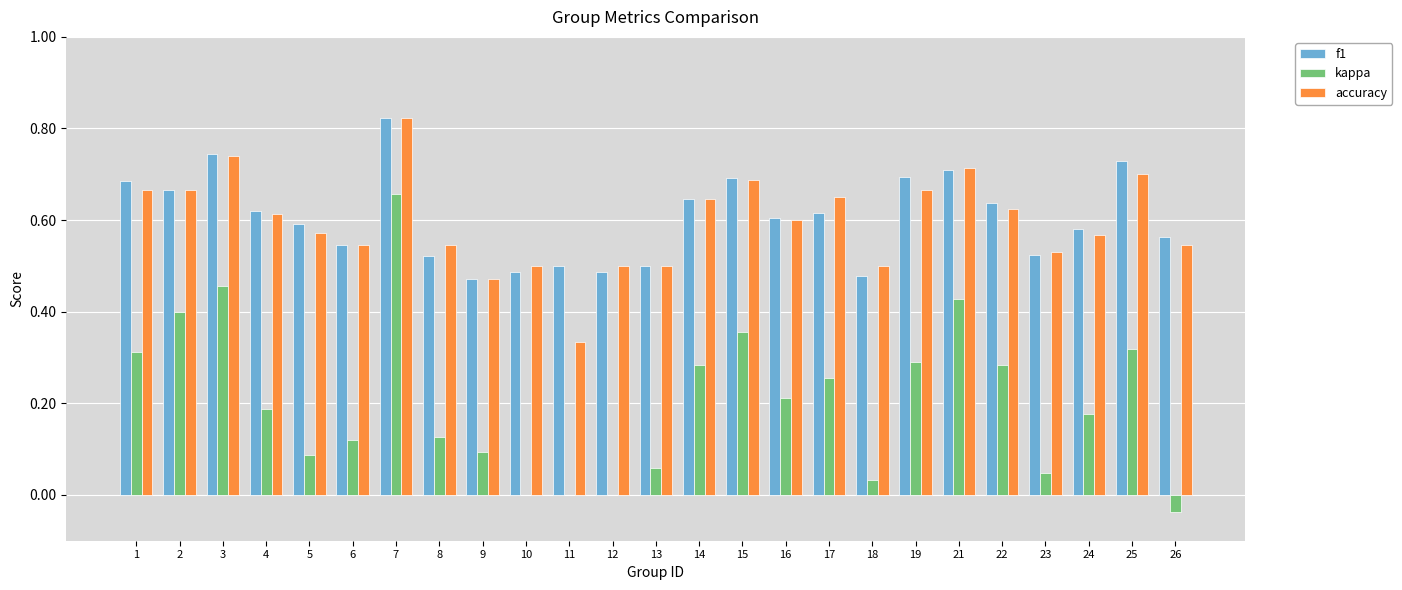

What is the sum of the accuracy values at 14 and 8?

1.2